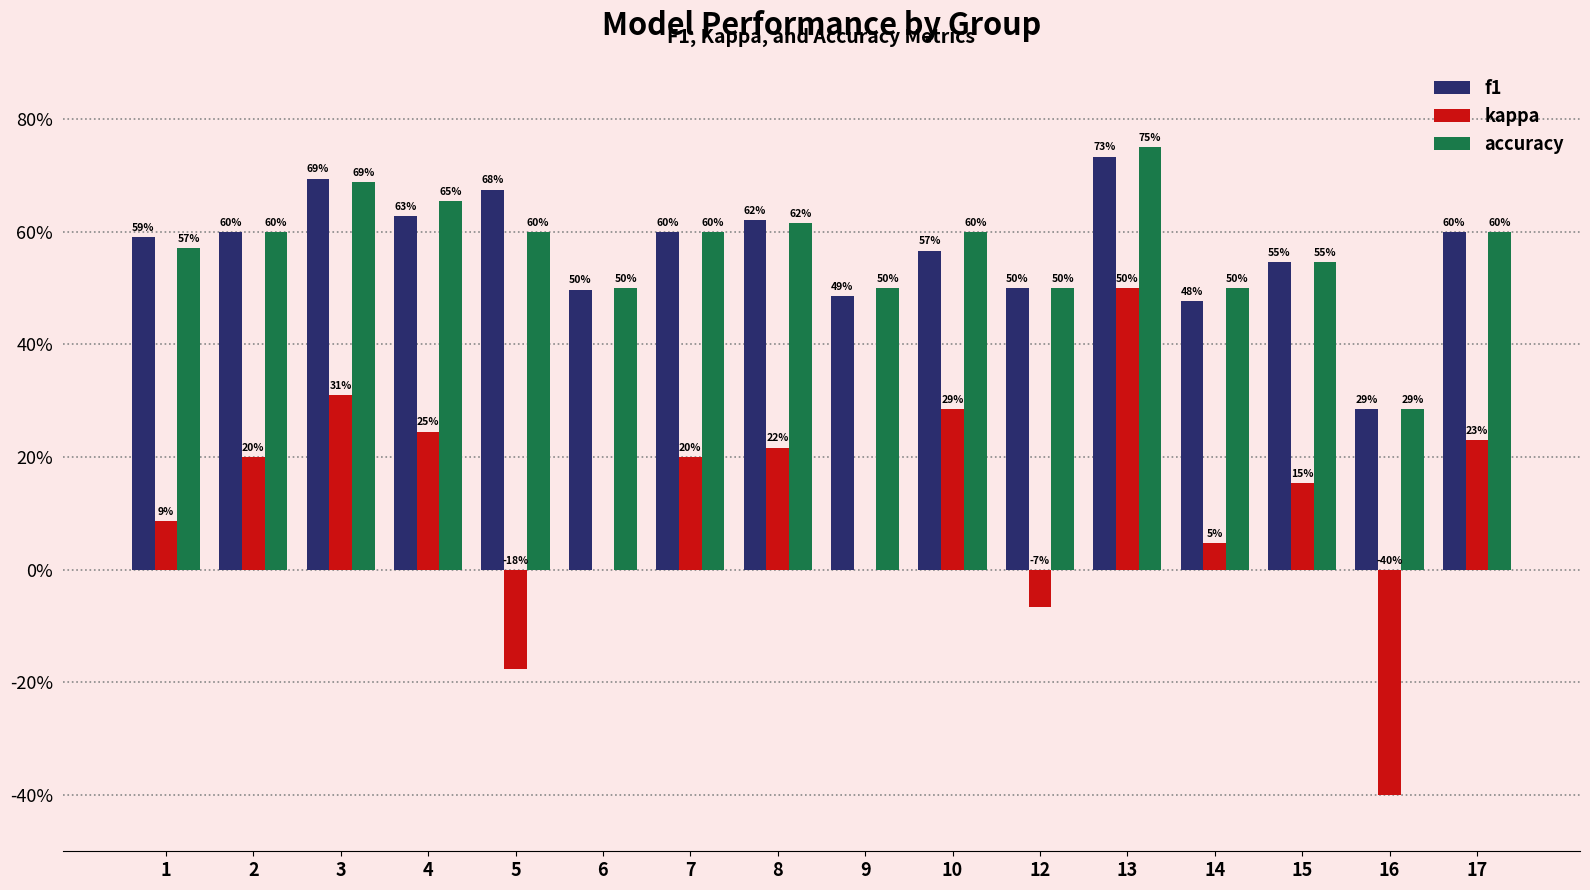

Does the chart contain stacked bars?

No